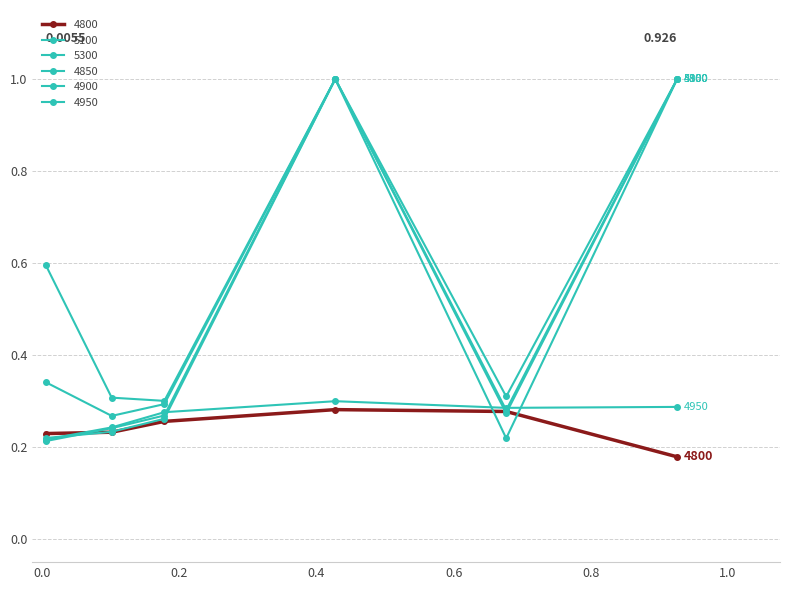

True or false: 4800 has more than 1 points higher than both neighbors.

False